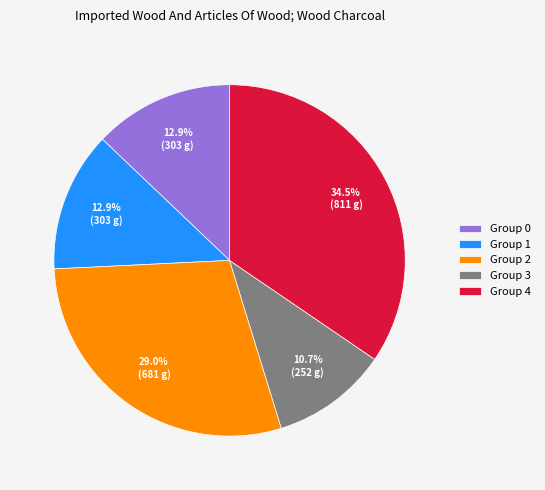

Which slice is the largest?

Group 4